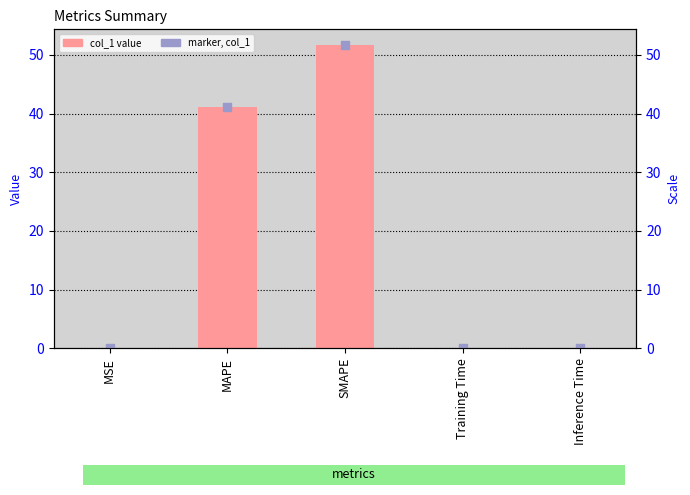

What is the total value across all series at Training Time?

0.1